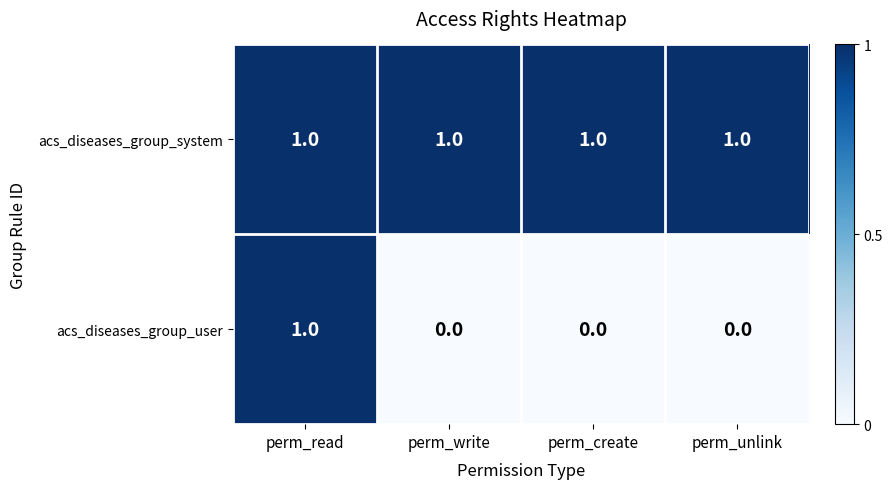

Which series has the largest total across all categories?

acs_diseases_group_system